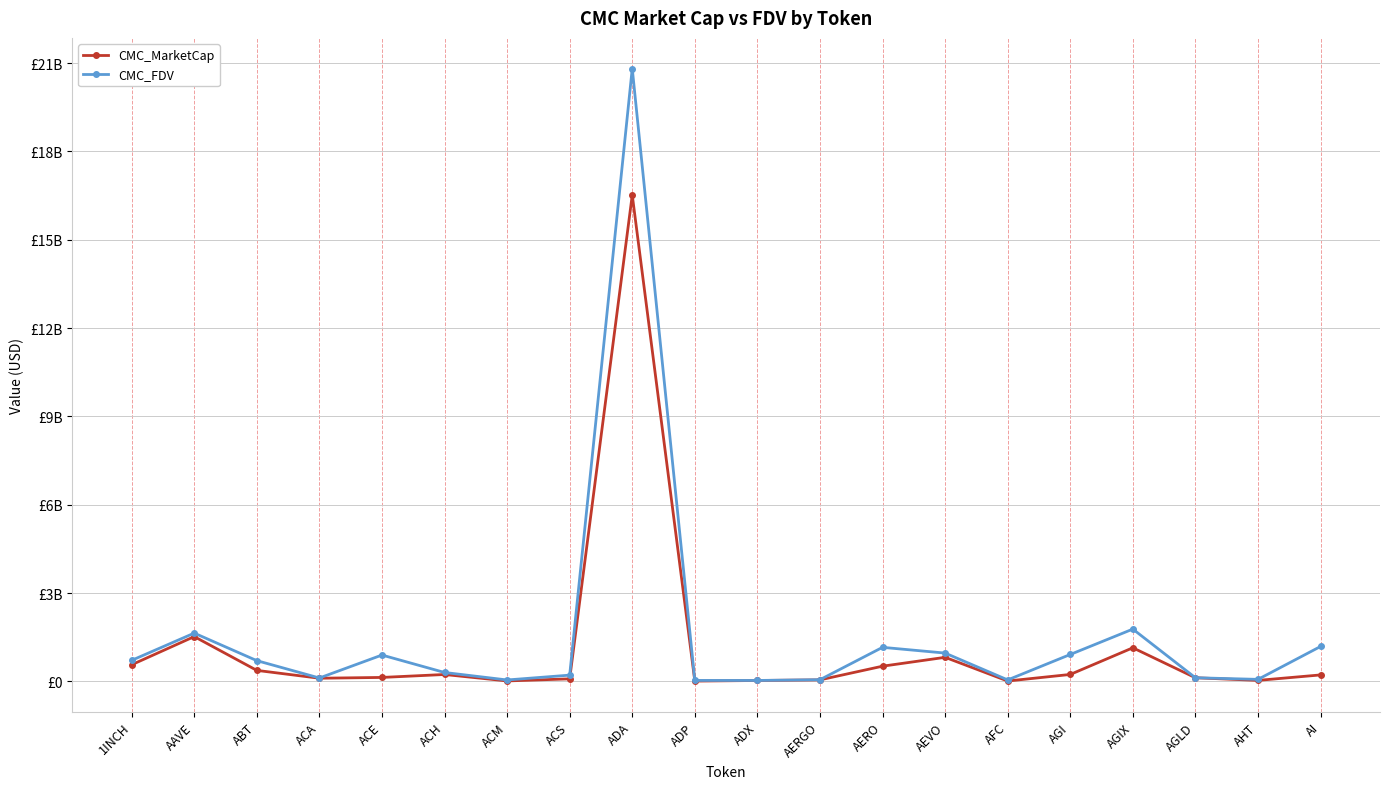

What is the difference between the CMC_MarketCap values at AGI and ABT?

138290827